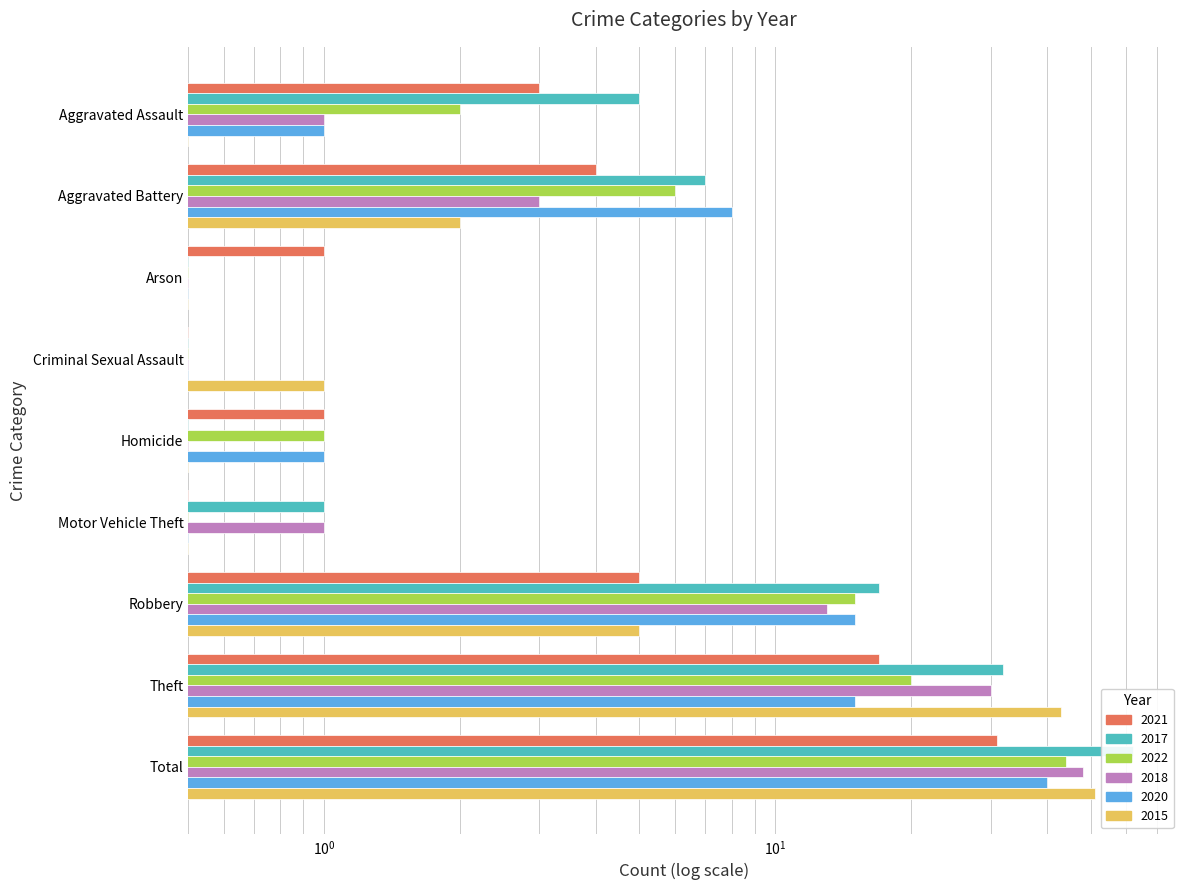

What is the lowest value of the 2018 series?

0.5